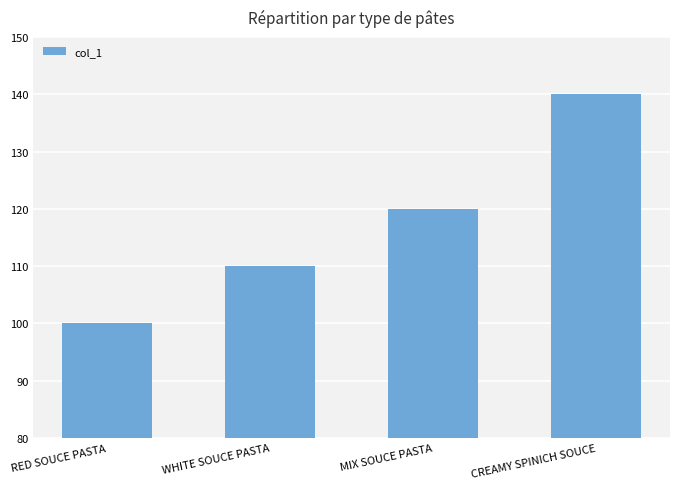

How many data points are less than 120?

2